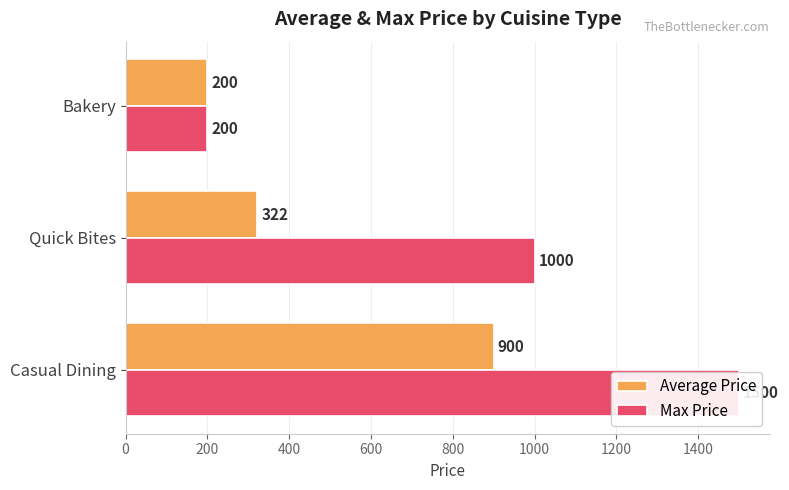

How many bars are there in total?

6